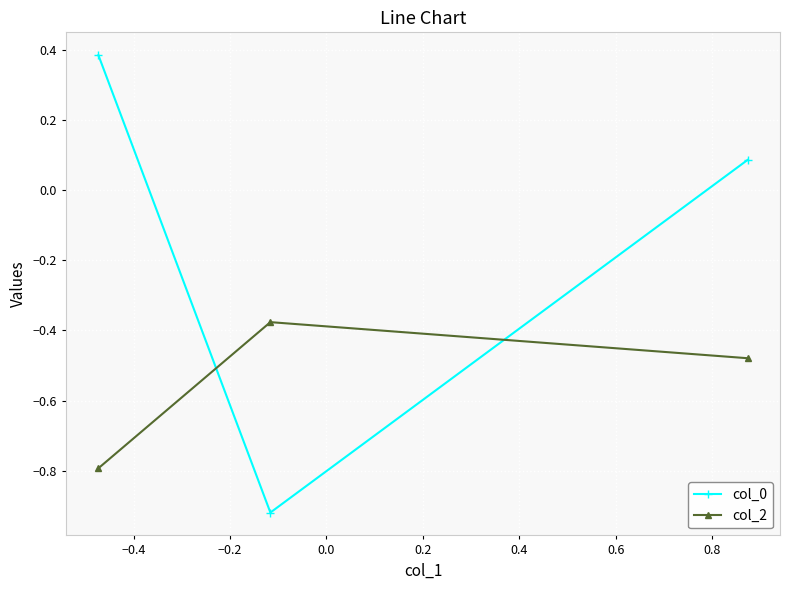

What is the sum of all col_2 values?

-1.6